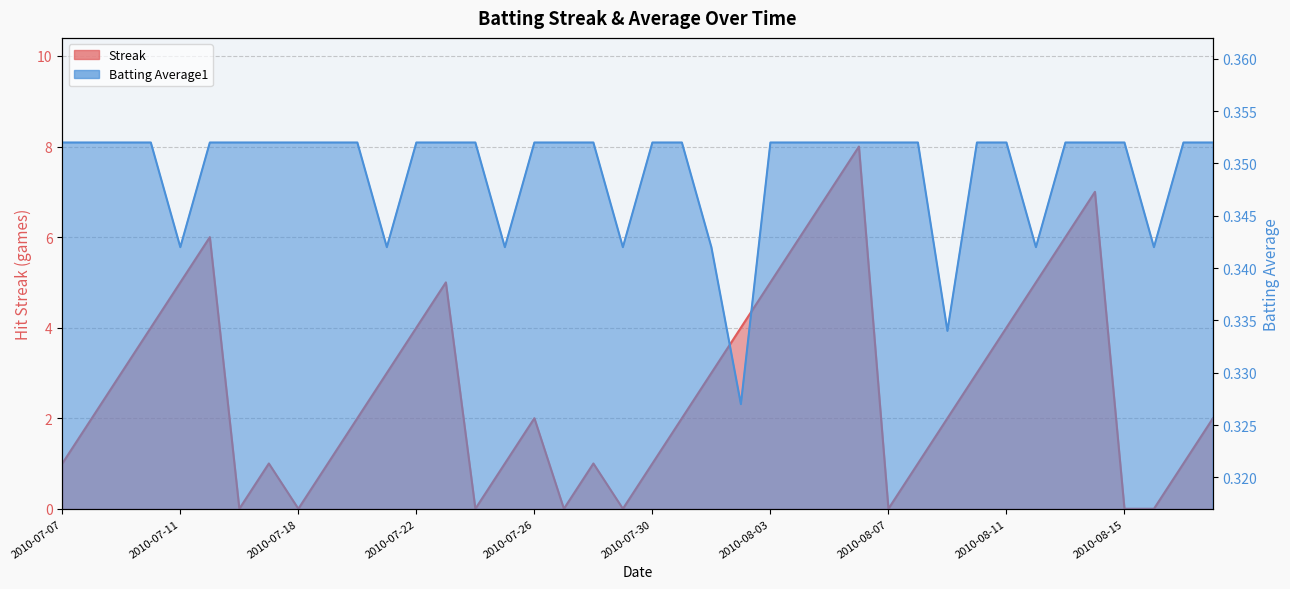

List the series in order of their overall mean, highest first.

Streak, Batting Average1